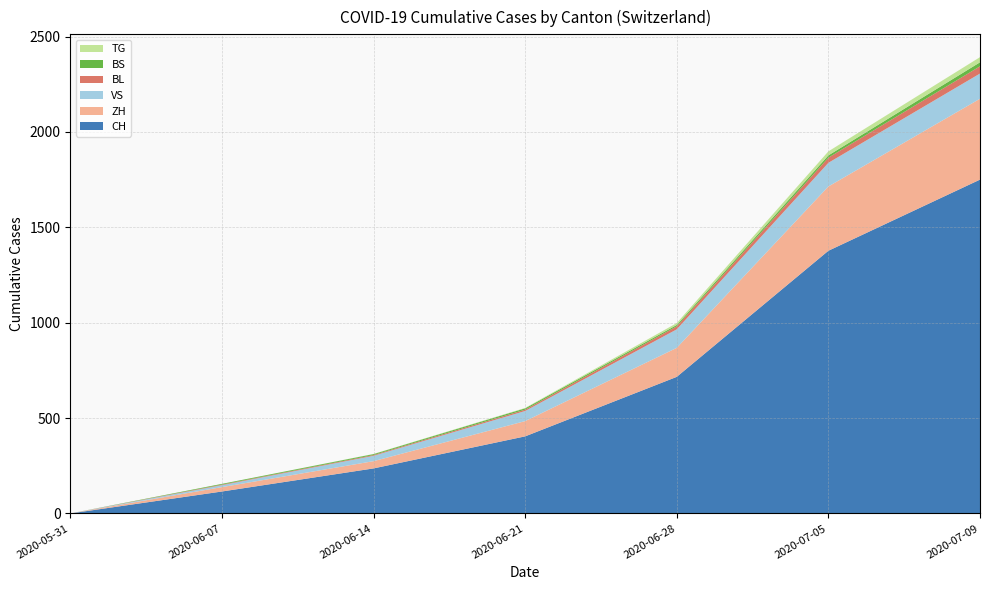

Reading left to right, list all the values displayed in this chart.

CH: 2020-05-31=0	2020-06-07=115	2020-06-14=236	2020-06-21=404	2020-06-28=716	2020-07-05=1377	2020-07-09=1750
ZH: 2020-05-31=0	2020-06-07=23	2020-06-14=38	2020-06-21=80	2020-06-28=152	2020-07-05=337	2020-07-09=424
VS: 2020-05-31=0	2020-06-07=10	2020-06-14=28	2020-06-21=53	2020-06-28=97	2020-07-05=124	2020-07-09=132
BL: 2020-05-31=0	2020-06-07=3	2020-06-14=4	2020-06-21=7	2020-06-28=16	2020-07-05=27	2020-07-09=38
BS: 2020-05-31=0	2020-06-07=4	2020-06-14=5	2020-06-21=7	2020-06-28=7	2020-07-05=12	2020-07-09=21
TG: 2020-05-31=0	2020-06-07=0	2020-06-14=1	2020-06-21=2	2020-06-28=10	2020-07-05=21	2020-07-09=27